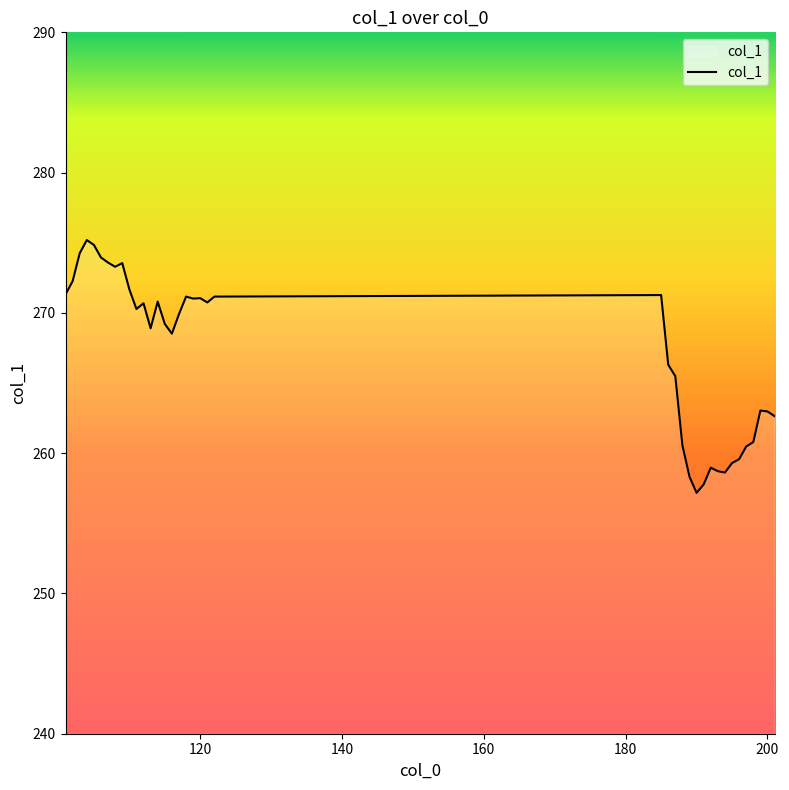

What is the smallest value displayed?

257.2